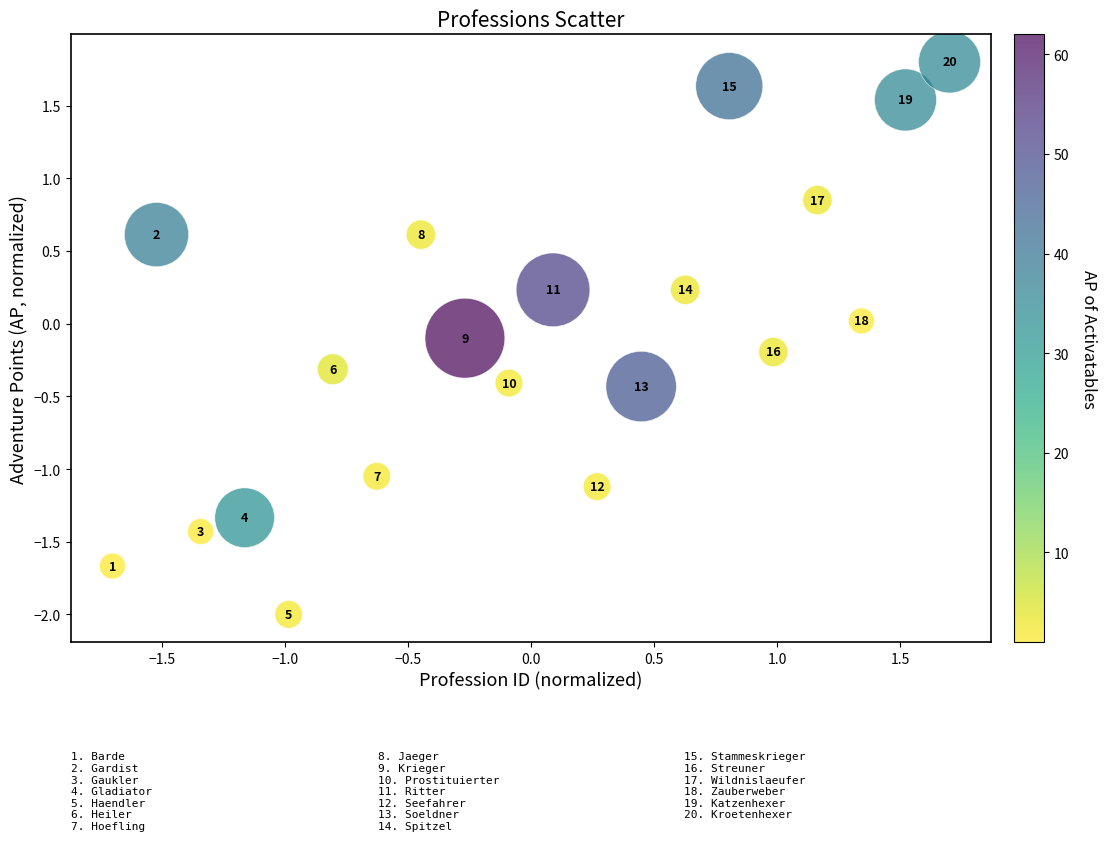

What is the range of Y values (max minus min)?

3.8